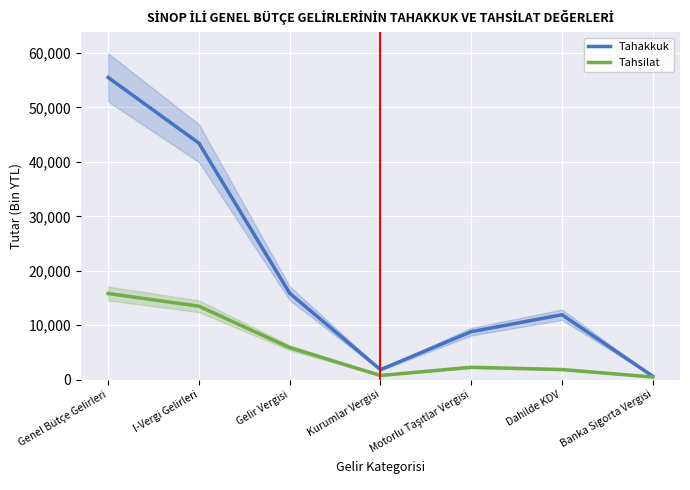

How many data points in Tahsilat are less than 2274?

3